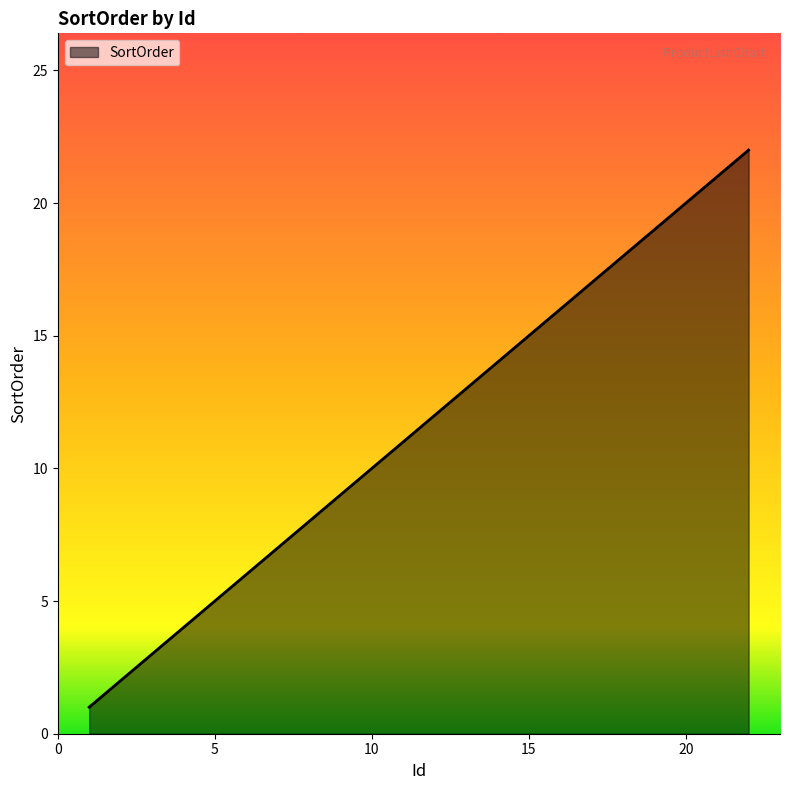

What is the sum of all values?

66